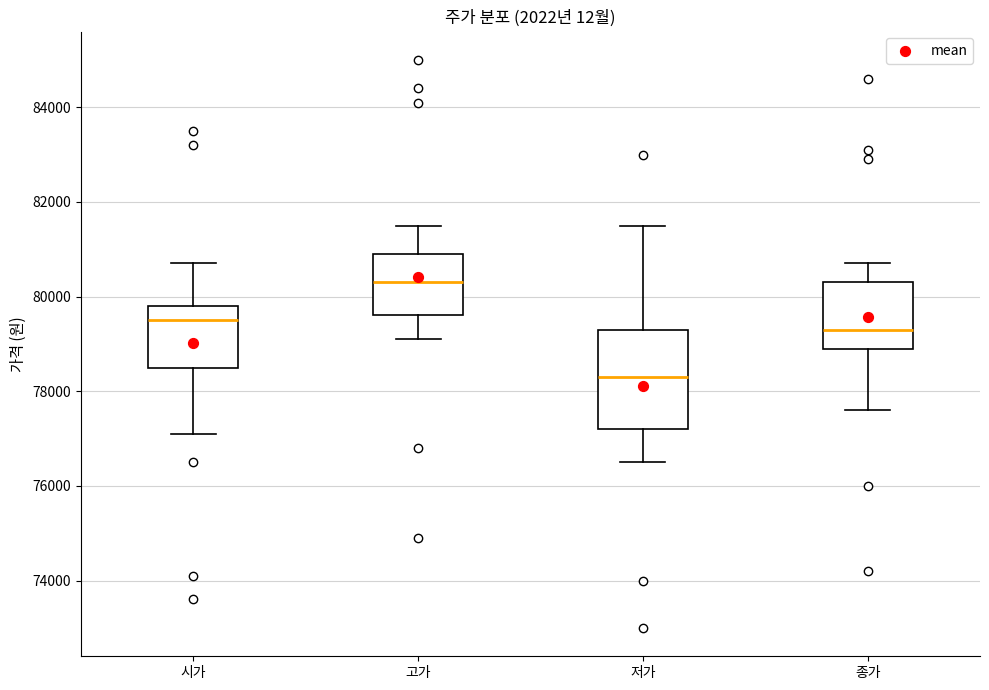

Which box's median line is the highest?

고가